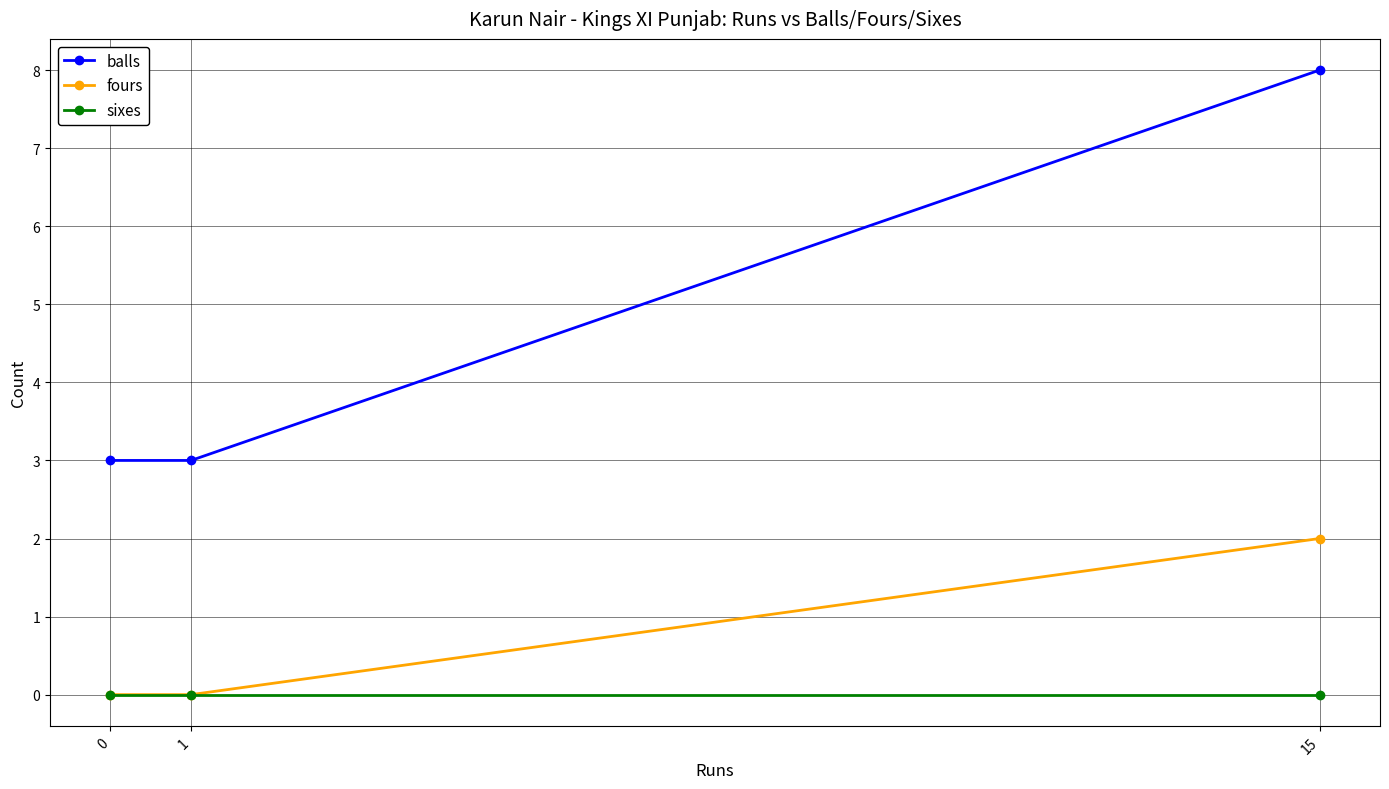

What is the minimum value for balls?

3